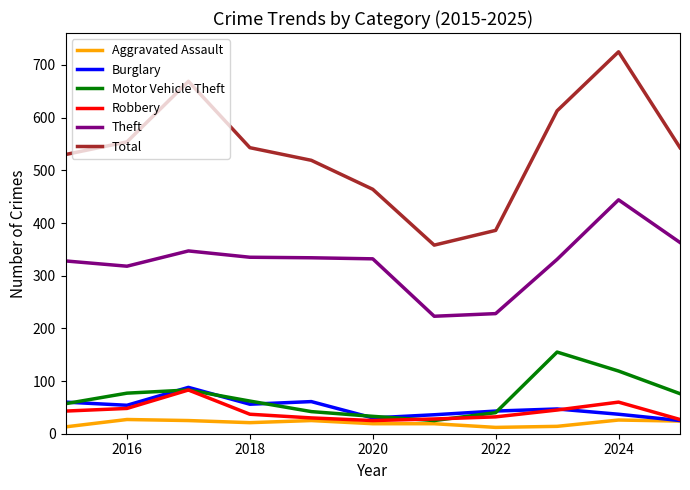

Which series has the largest total across all categories?

Total